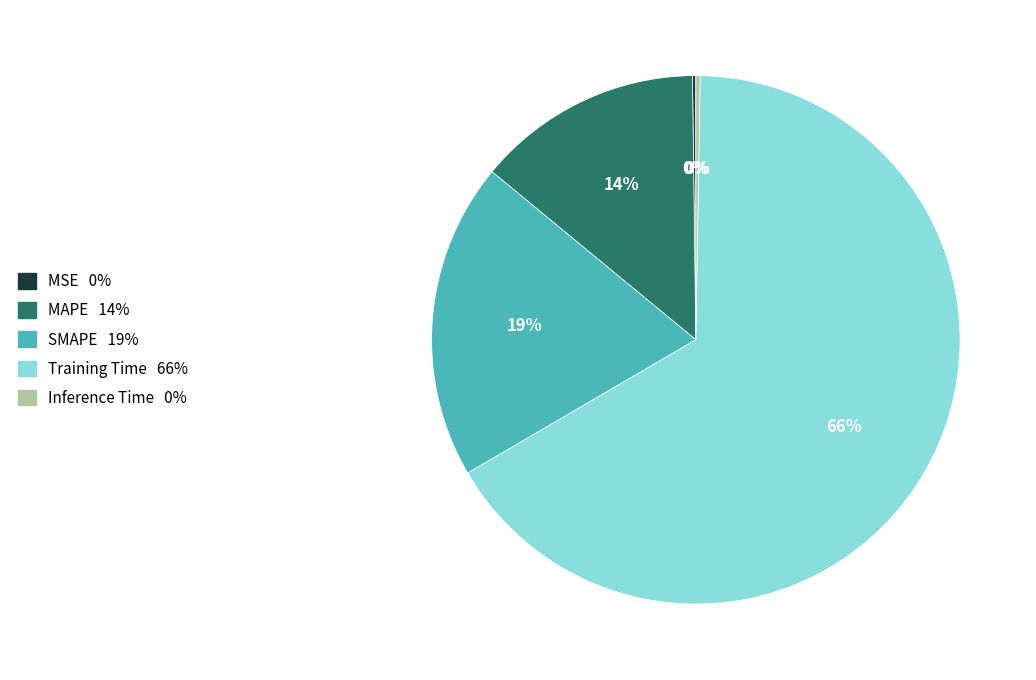

Which category accounts for the majority?

Training Time